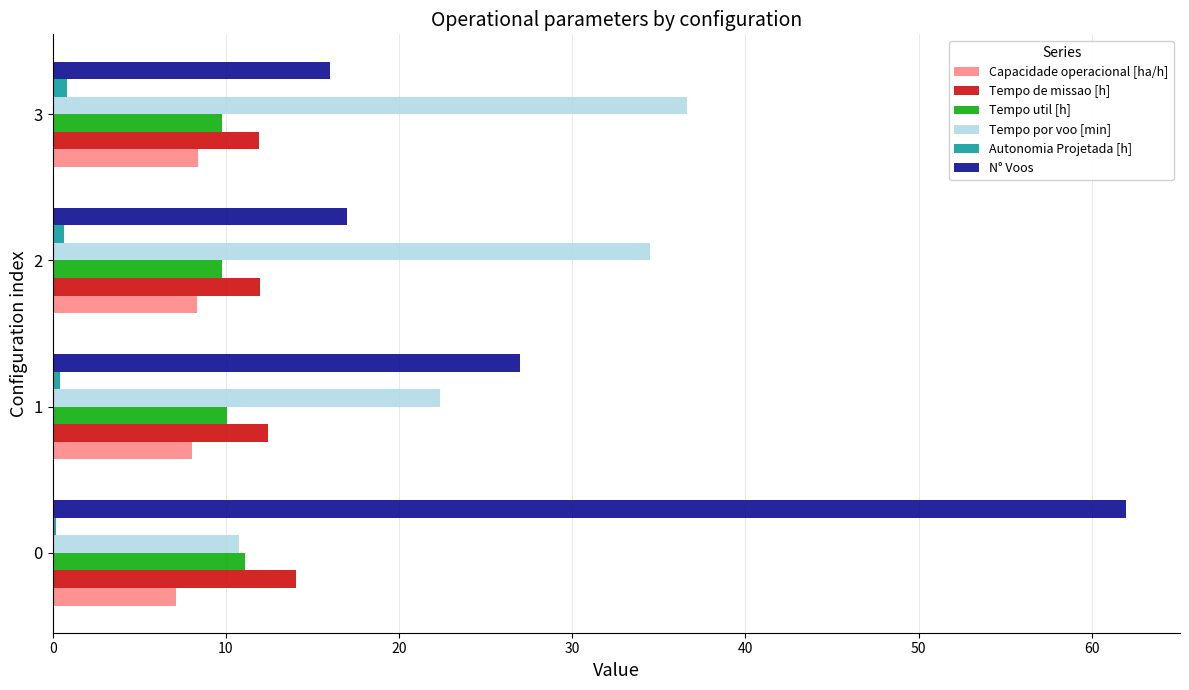

What is the minimum value for Tempo por voo [min]?

10.8